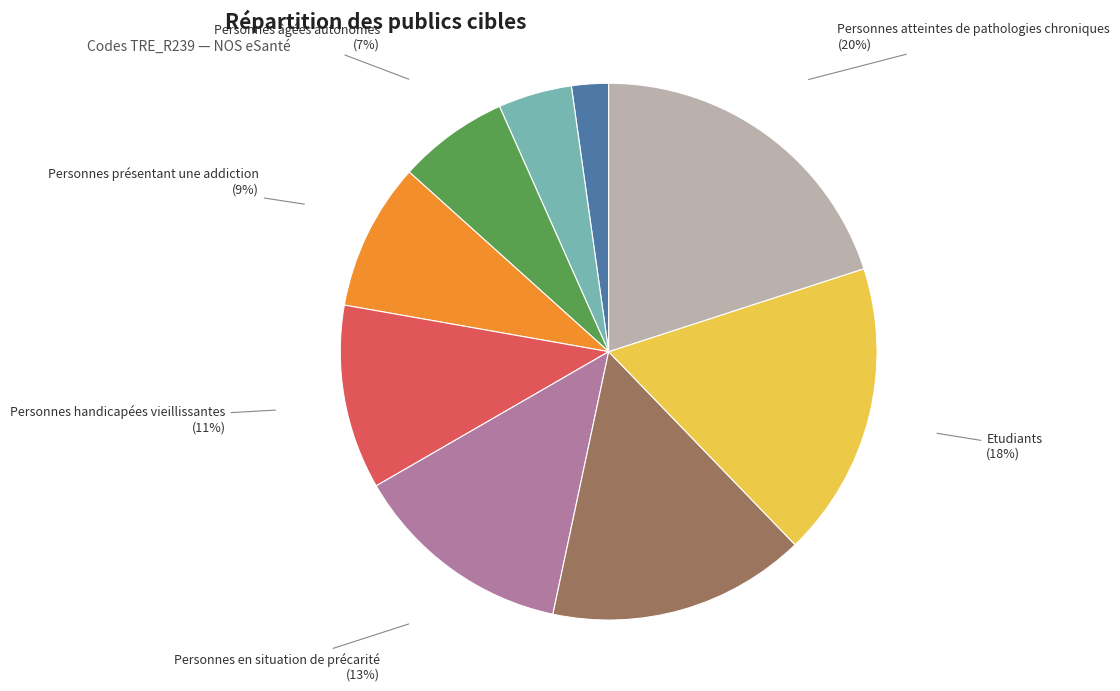

How many slices are in this pie chart?

9